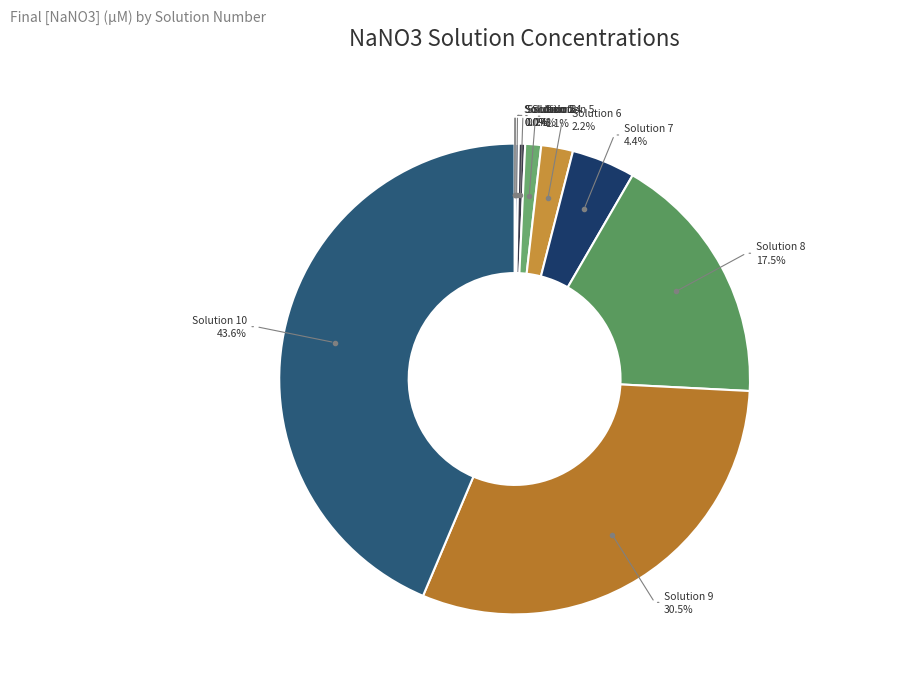

Does any single category account for the majority?

No